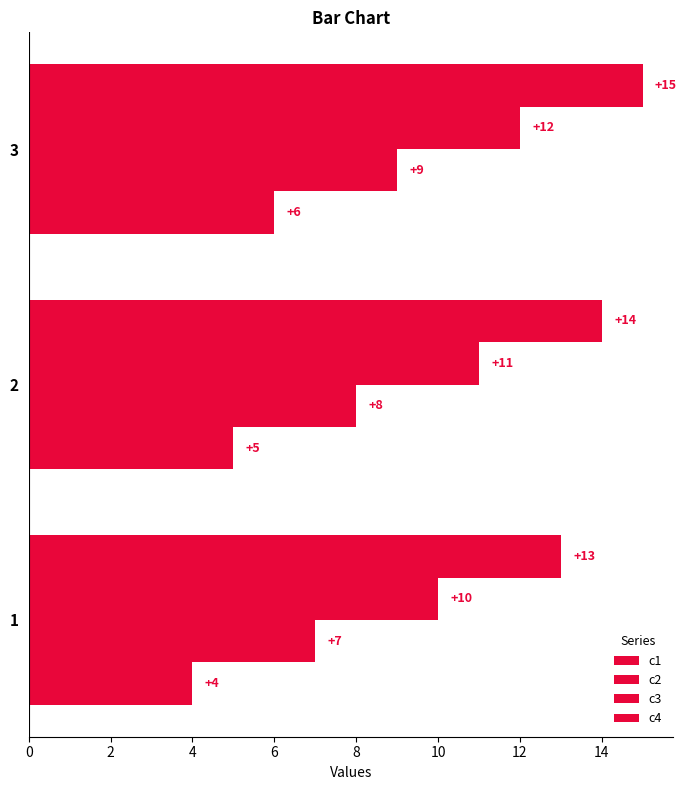

Which series has the largest total across all categories?

c4